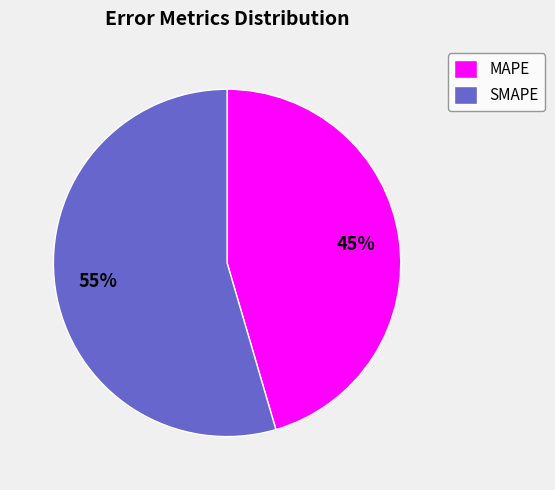

Which category has the biggest portion of the pie?

SMAPE